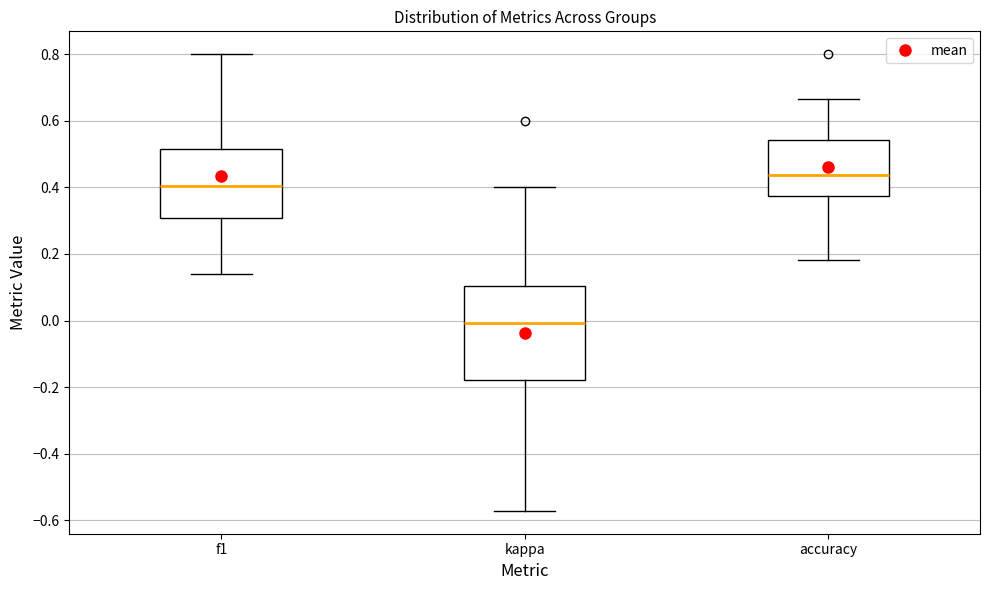

Reading left to right, transcribe this box plot: for each box, give where its median line is, the range the box spans, and where its two whiskers end, as read against the y-axis. The values are not printed on the chart, so give them approximately, as read against the axis.

f1: median 0.40, box 0.30 to 0.52, whiskers 0.14 to 0.80
kappa: median 0.00, box -0.18 to 0.10, whiskers -0.58 to 0.40
accuracy: median 0.44, box 0.38 to 0.54, whiskers 0.18 to 0.66